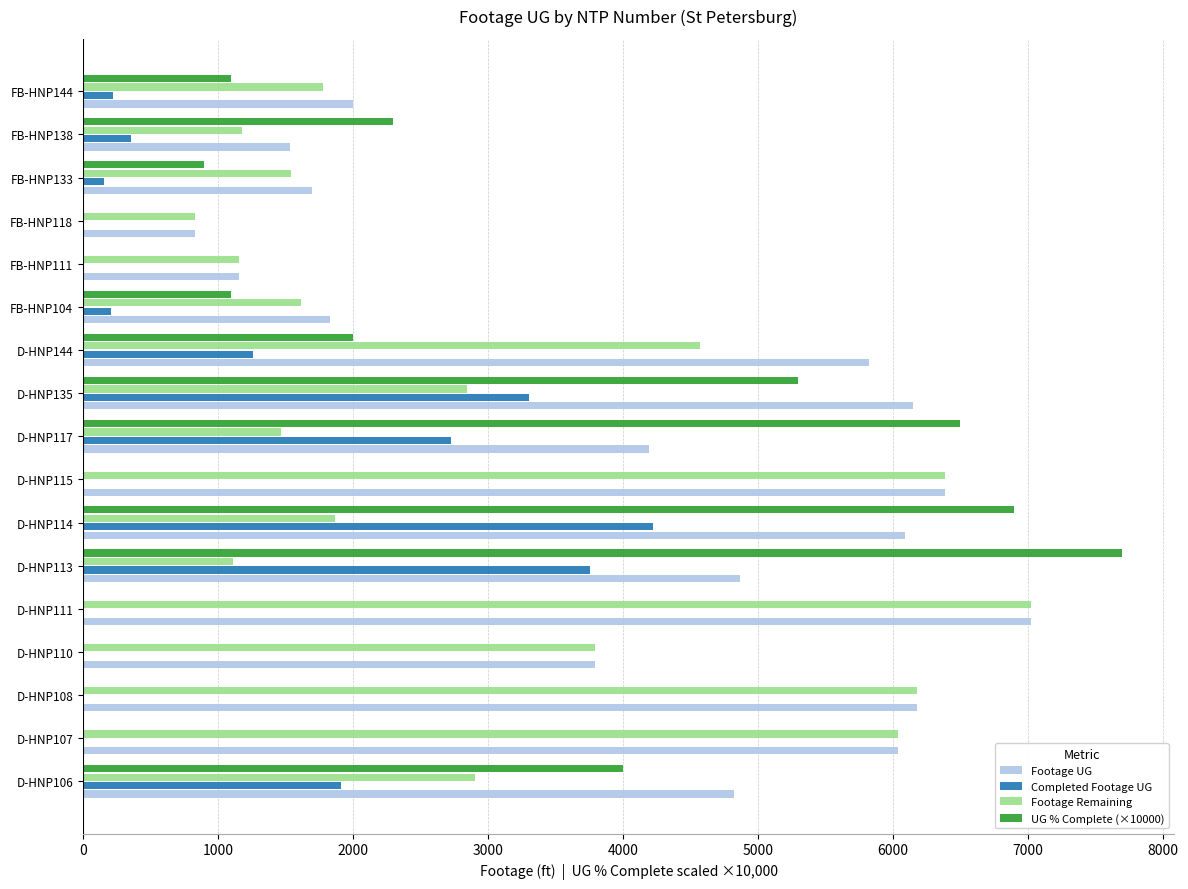

Count the number of data series in this chart.

4